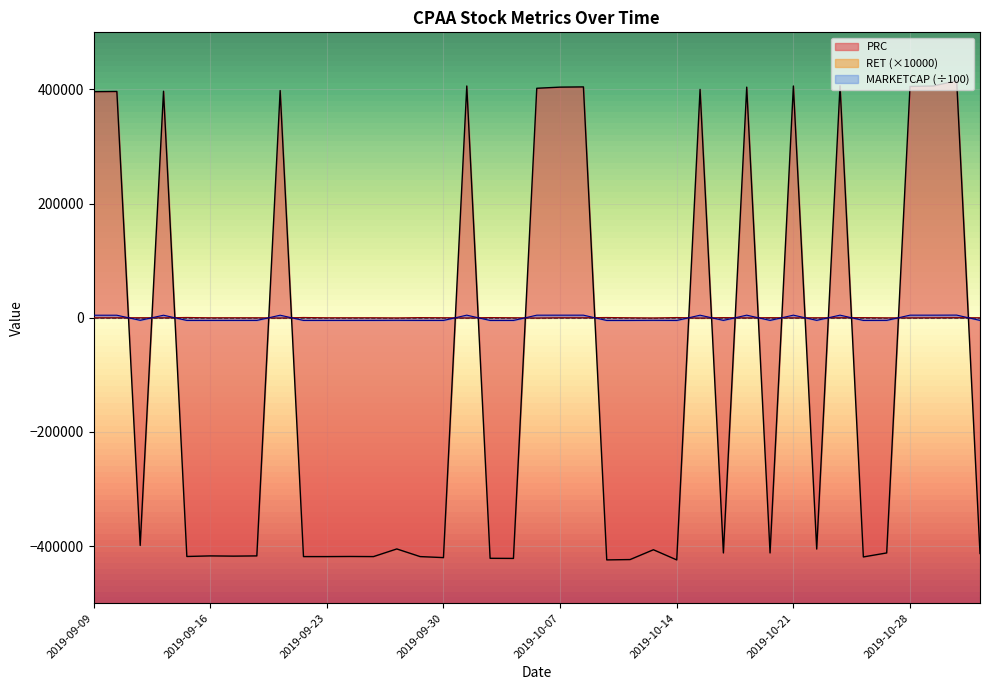

Which series changed the most between 2019-09-16 and 2019-09-25?

PRC